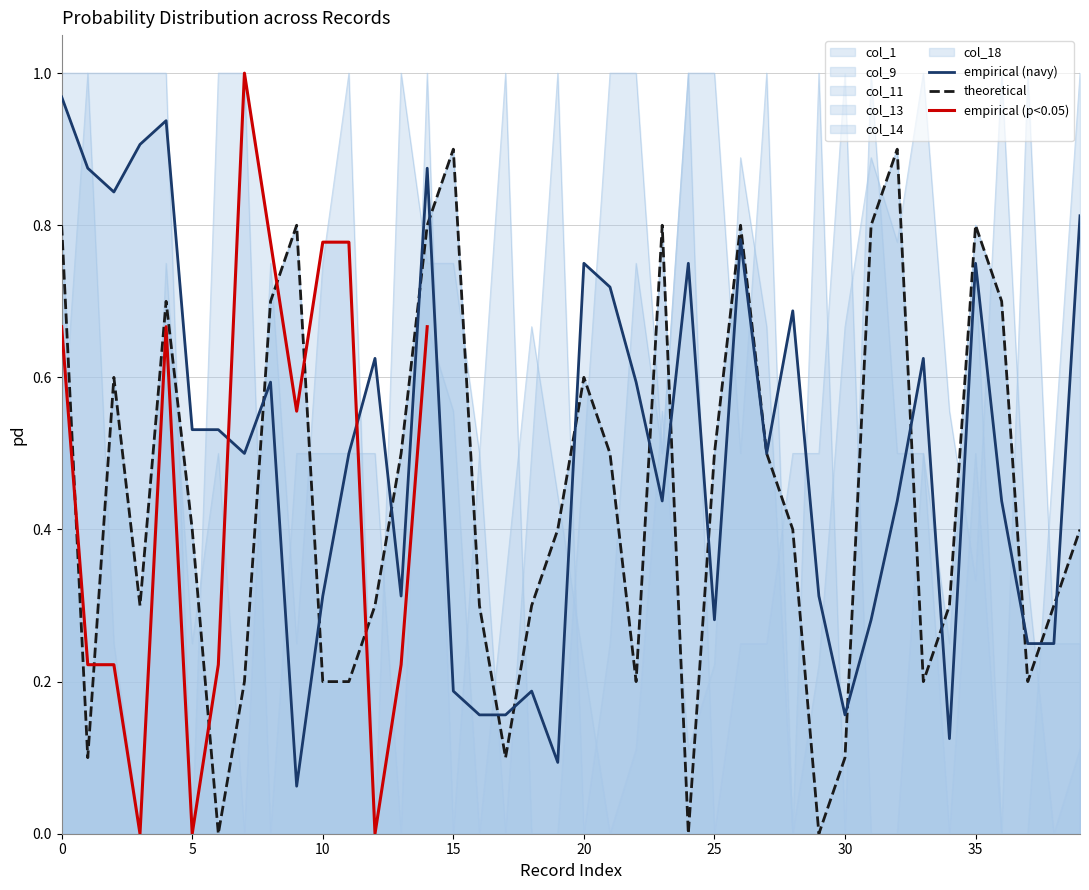

Is the value of col_14 at 32 greater than the value of col_1 at 7?

No